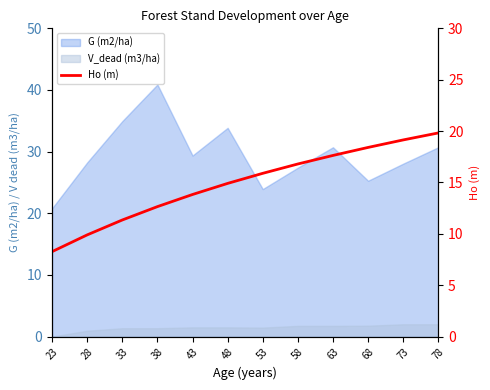

Where does the data first go above 15?

53